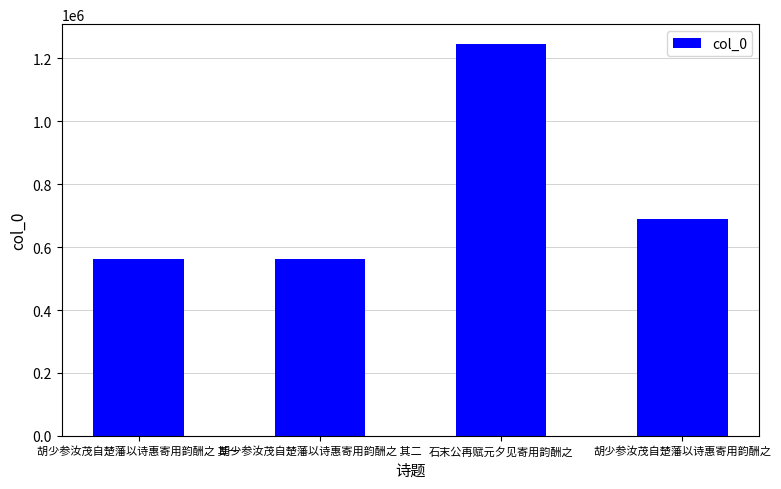

What is the label of the 1st bar from the right?

胡少参汝茂自楚藩以诗惠寄用韵酬之